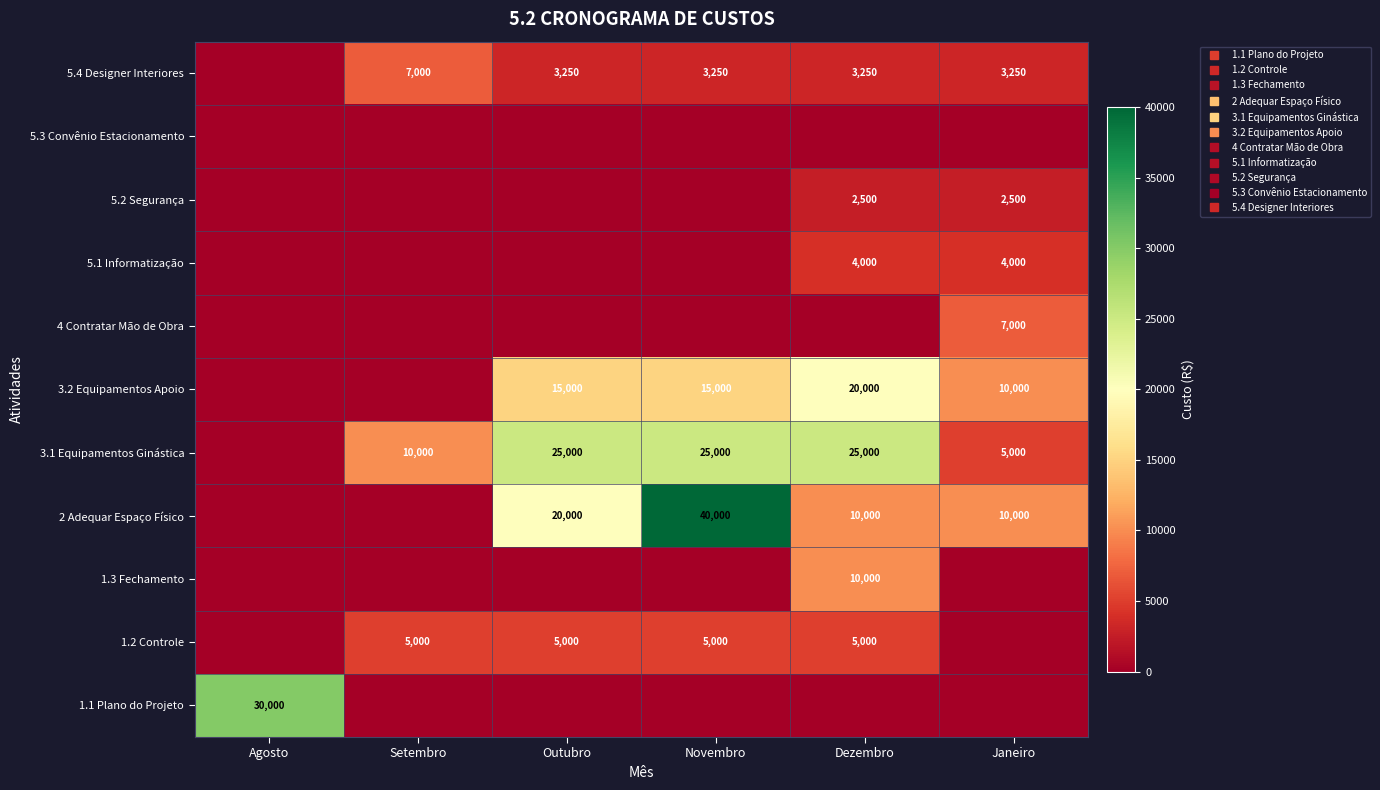

The 3.2 Equipamentos Apoio series shows 0 at Setembro. True or false?

True